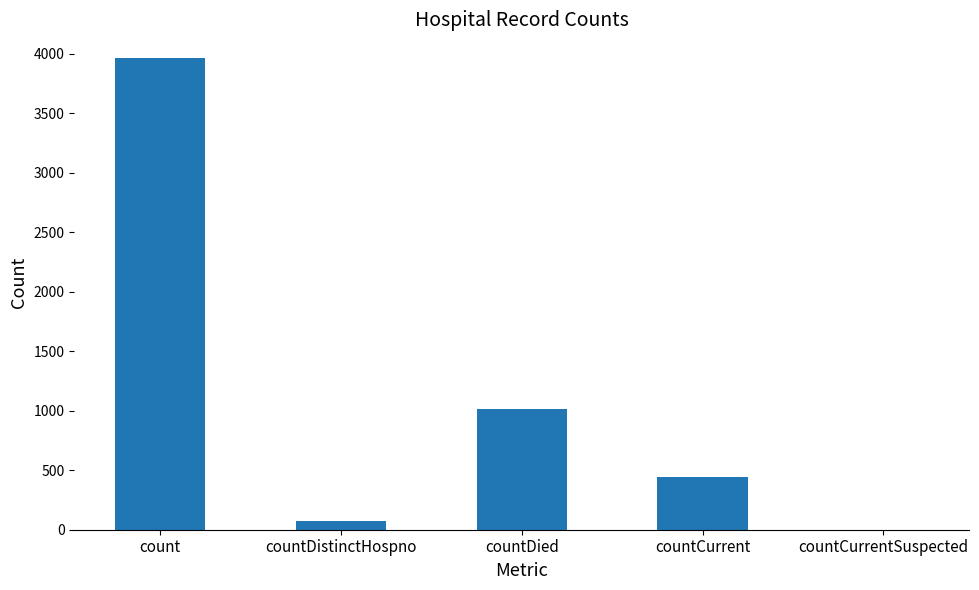

What is the difference between the values at count and countDistinctHospno?

3889